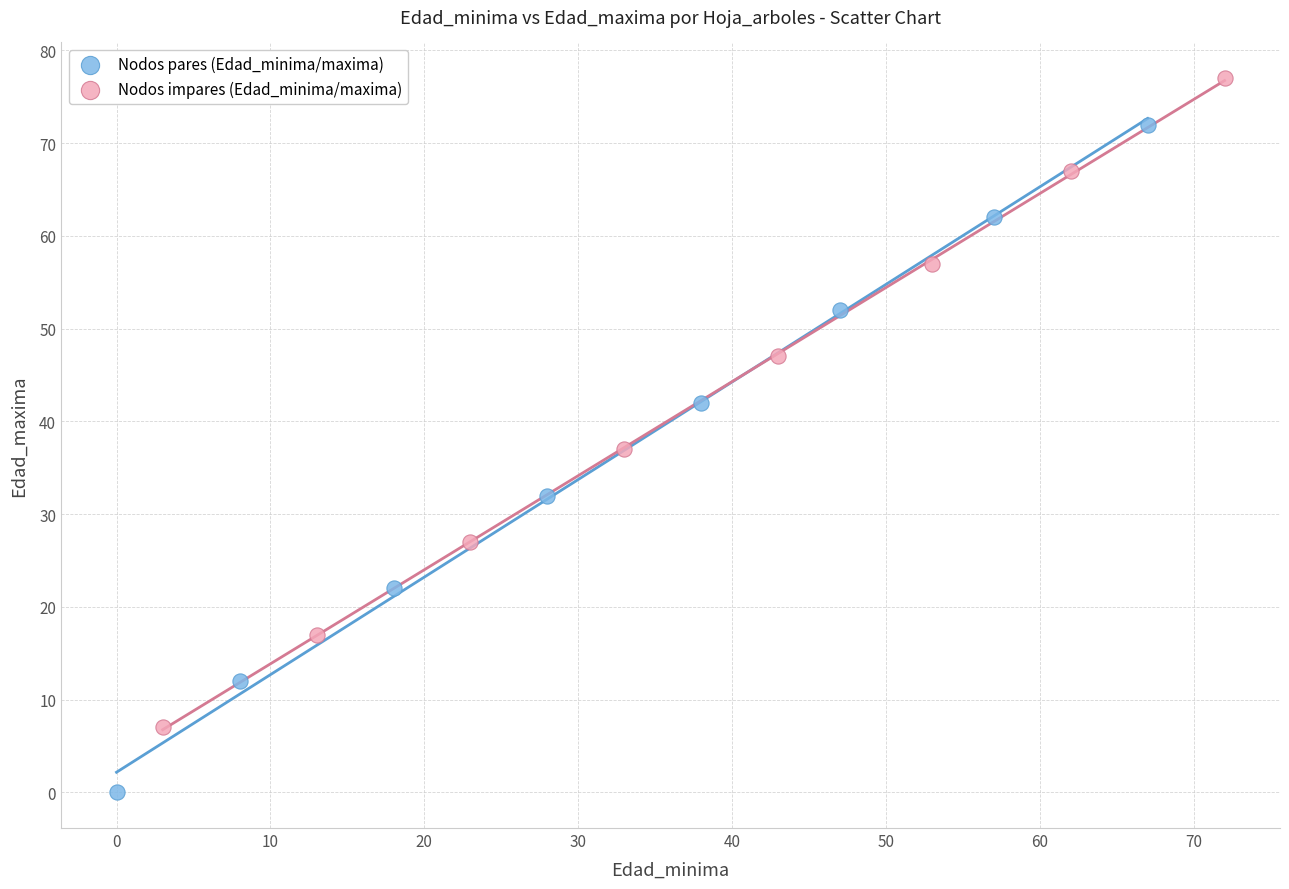

Which series contains the lowest Y value?

Nodos pares (Edad_minima/maxima)